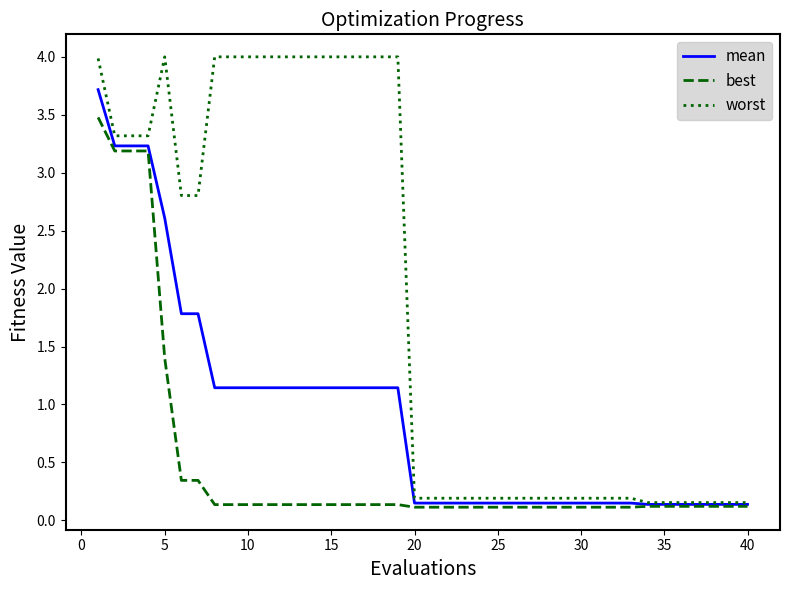

What is the maximum value for worst?

4.0